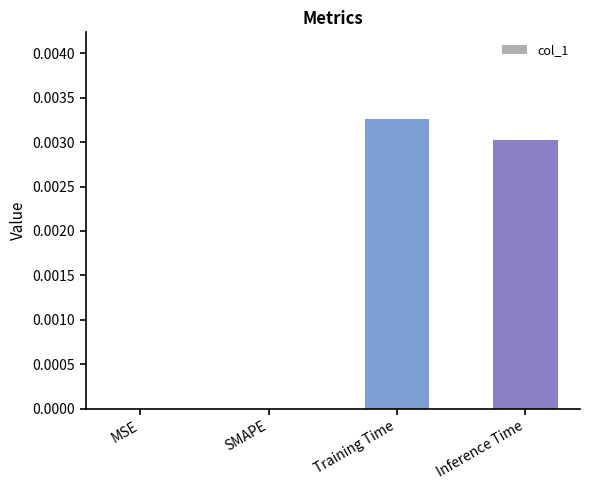

True or false: the data shows 0.0 at MSE.

True